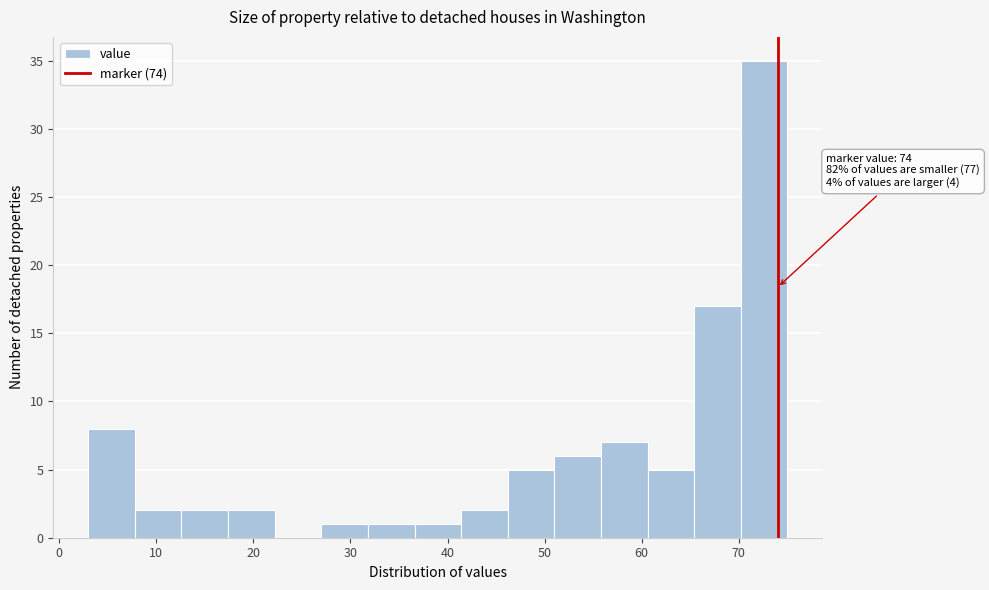

Which range on the x-axis has the tallest bar?

70.2 to 75.0